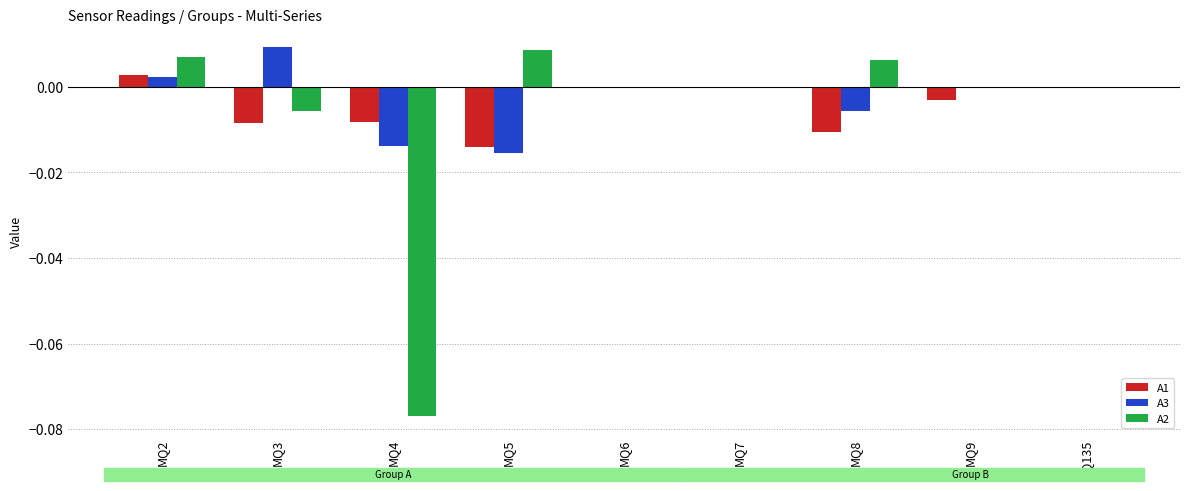

Which category has the highest value in the A2 series?

MQ5